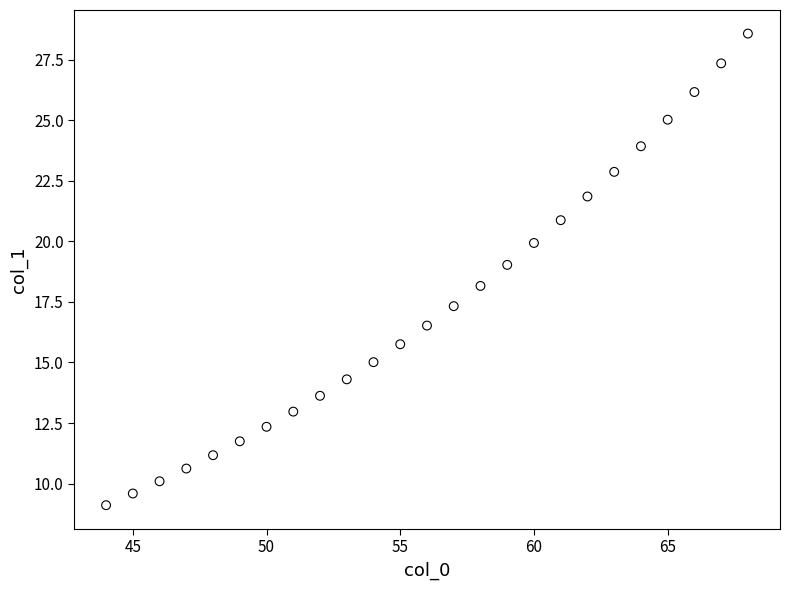

What is the range of Y values (max minus min)?

19.5